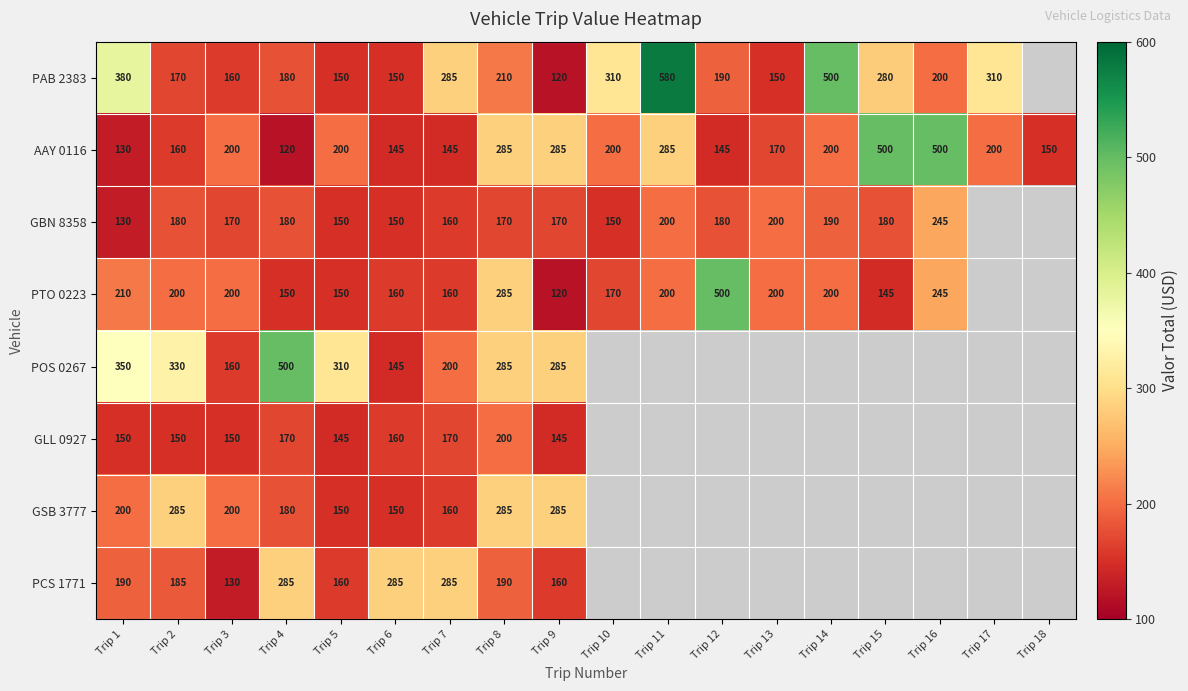

The PCS 1771 series shows 56 at Trip 5. True or false?

False